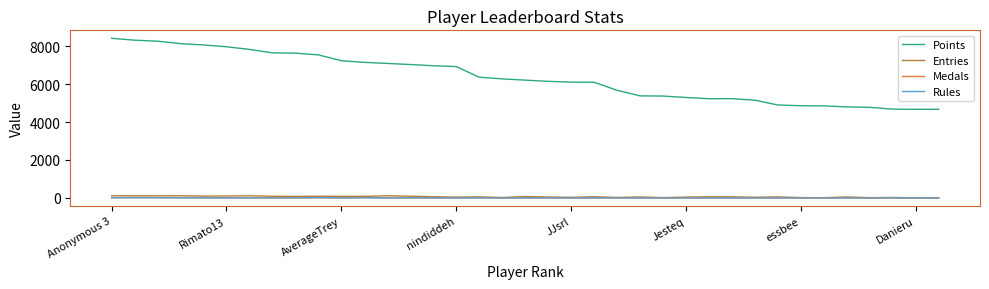

Which series has the widest spread of values?

Points